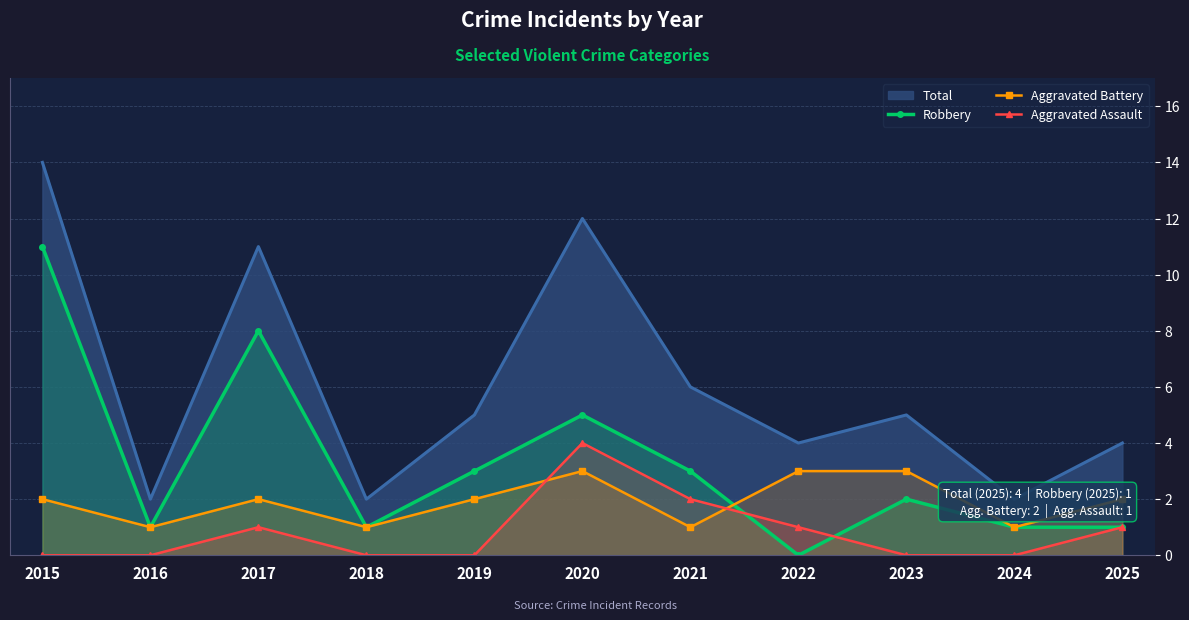

Reading left to right, what are all the values shown in this chart?

Robbery: 11	1	8	1	3	5	3	0	2	1	1
Aggravated Battery: 2	1	2	1	2	3	1	3	3	1	2
Aggravated Assault: 0	0	1	0	0	4	2	1	0	0	1